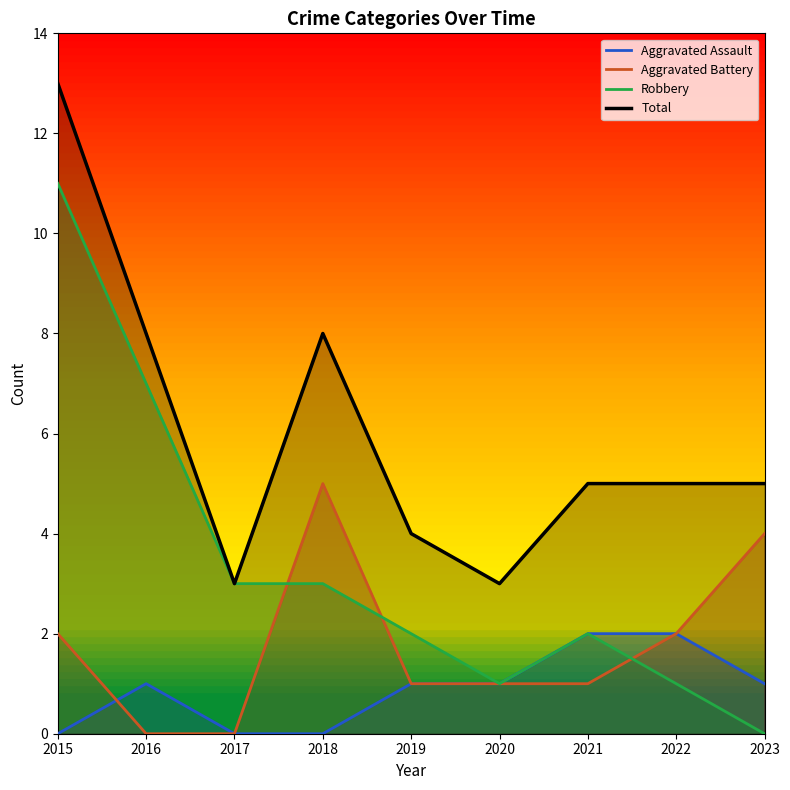

At which label does Total reach its minimum?

2017